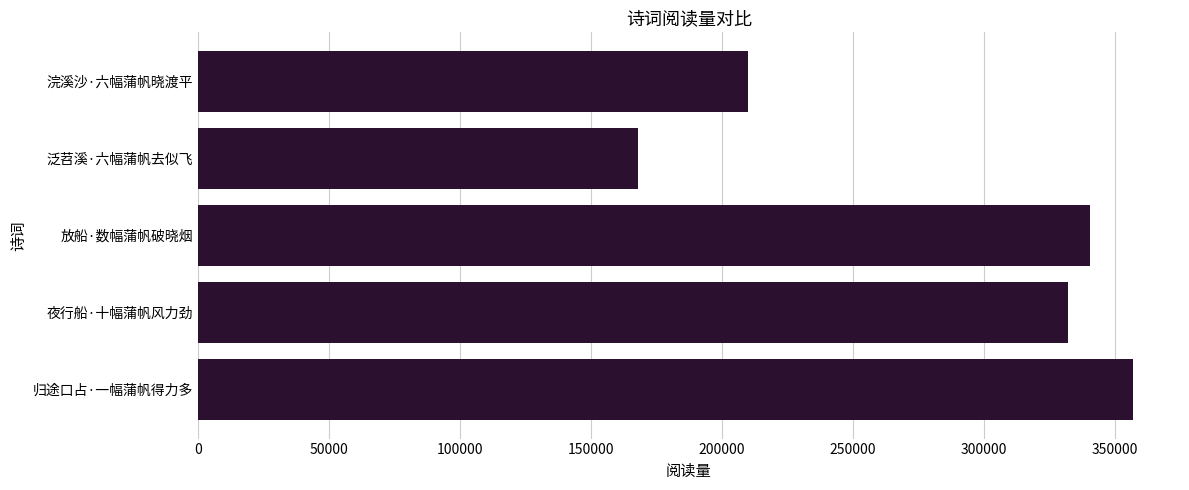

Is it true that the value at 泛苕溪·六幅蒲帆去似飞 is 168048?

True